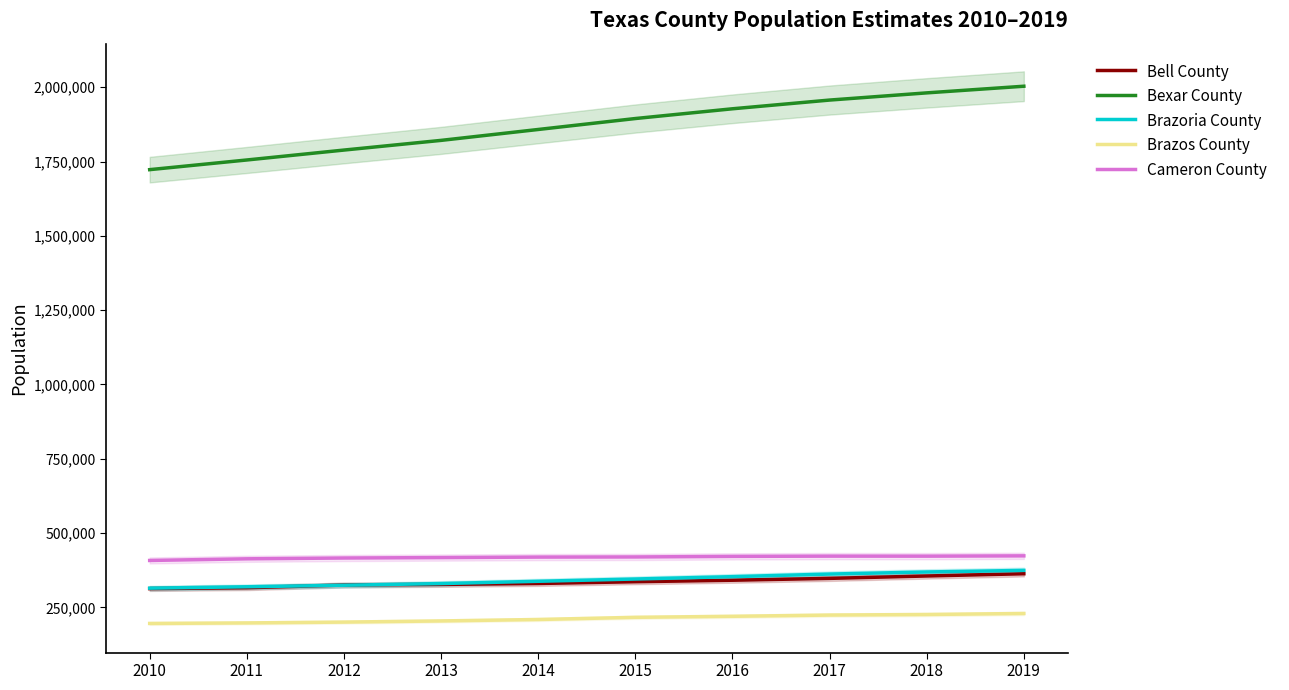

What is the highest value of the Cameron County series?

423163